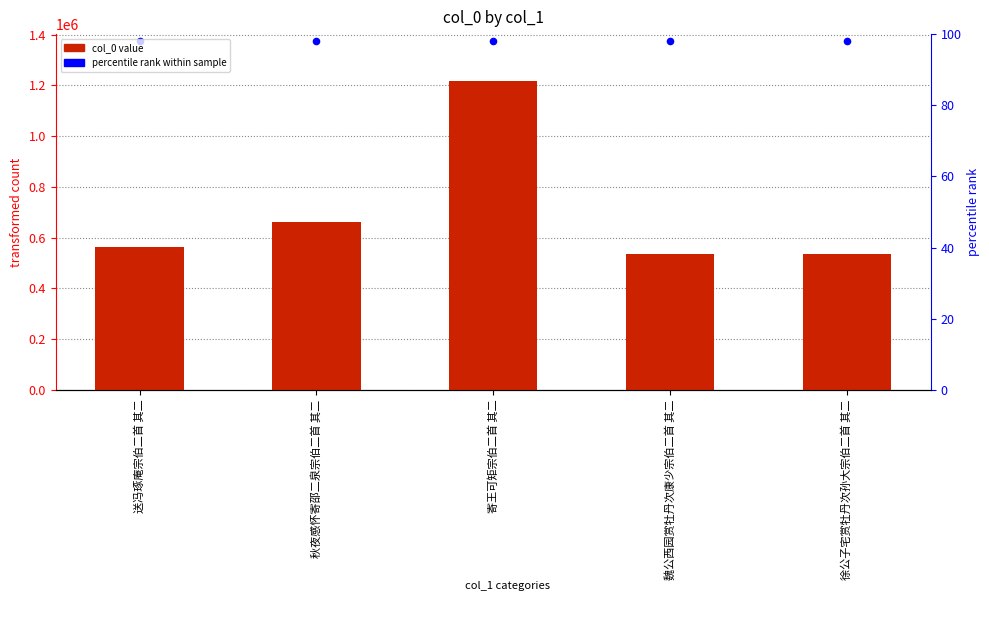

Which series contains the lowest Y value?

col_0